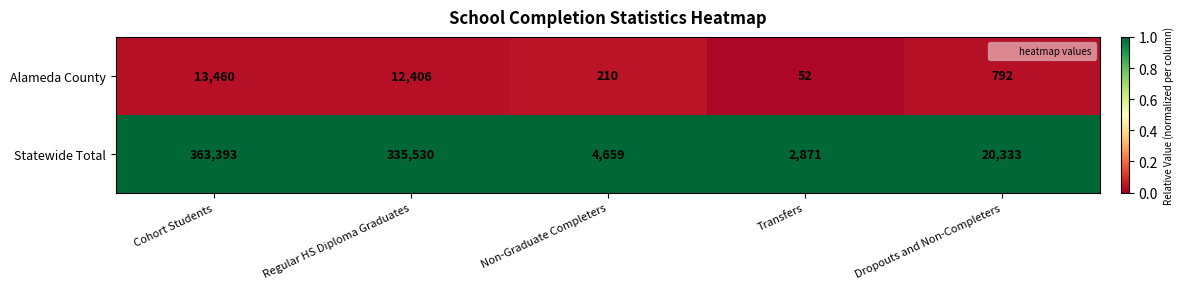

Which series changed the most between Regular HS Diploma Graduates and Transfers?

Statewide Total